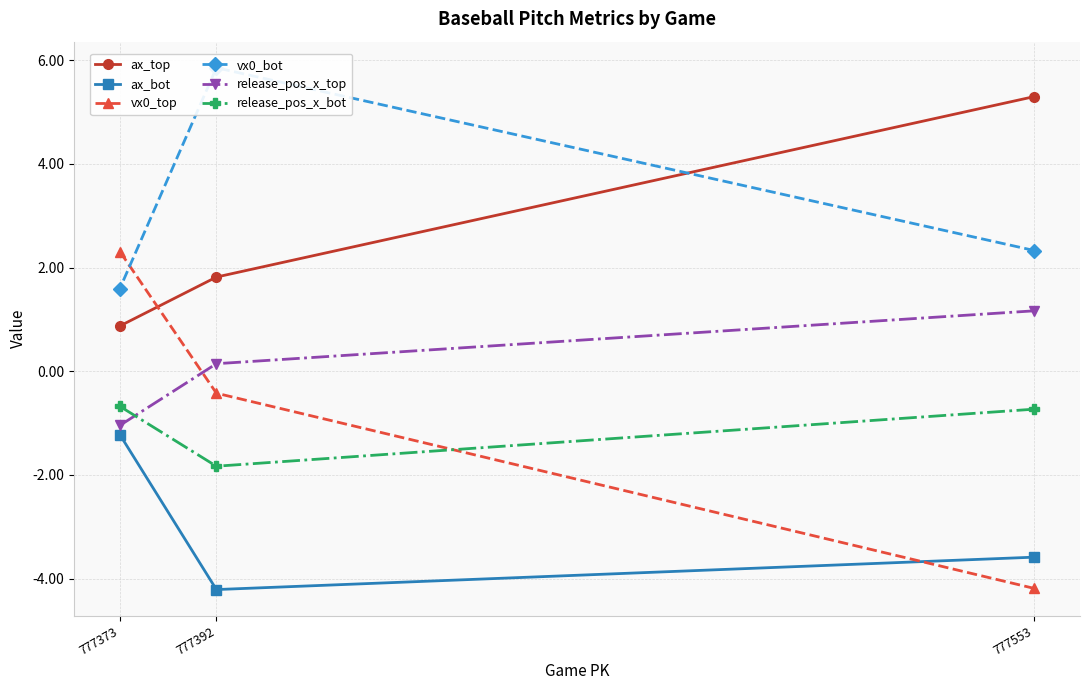

Where does the vx0_top series first go above 0?

777373